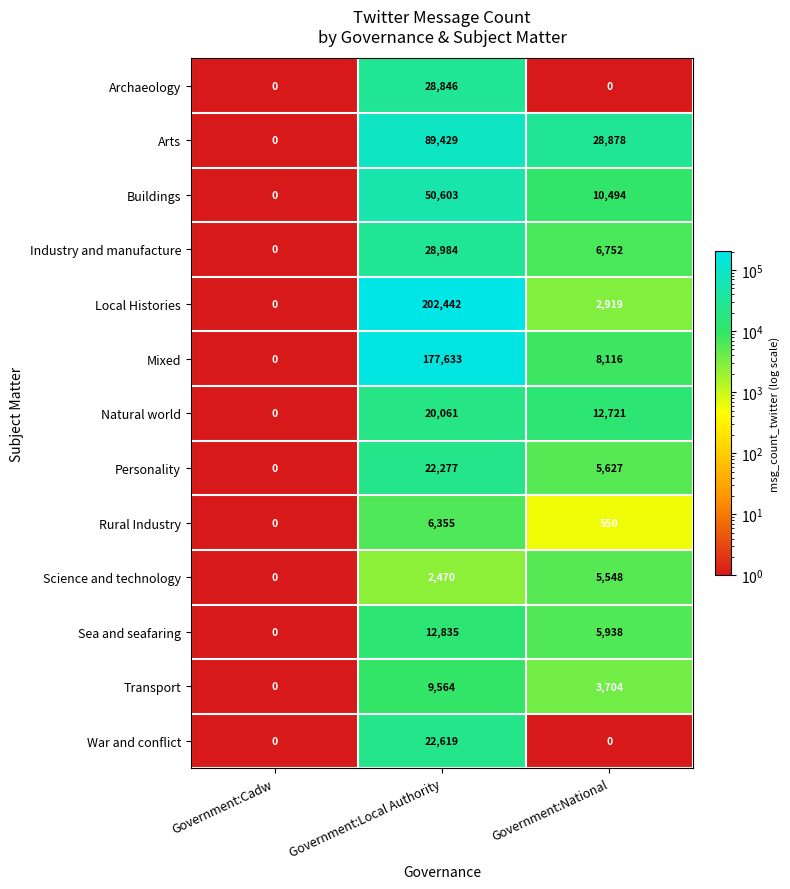

What is the difference between the highest and lowest values at Government:National?

28878